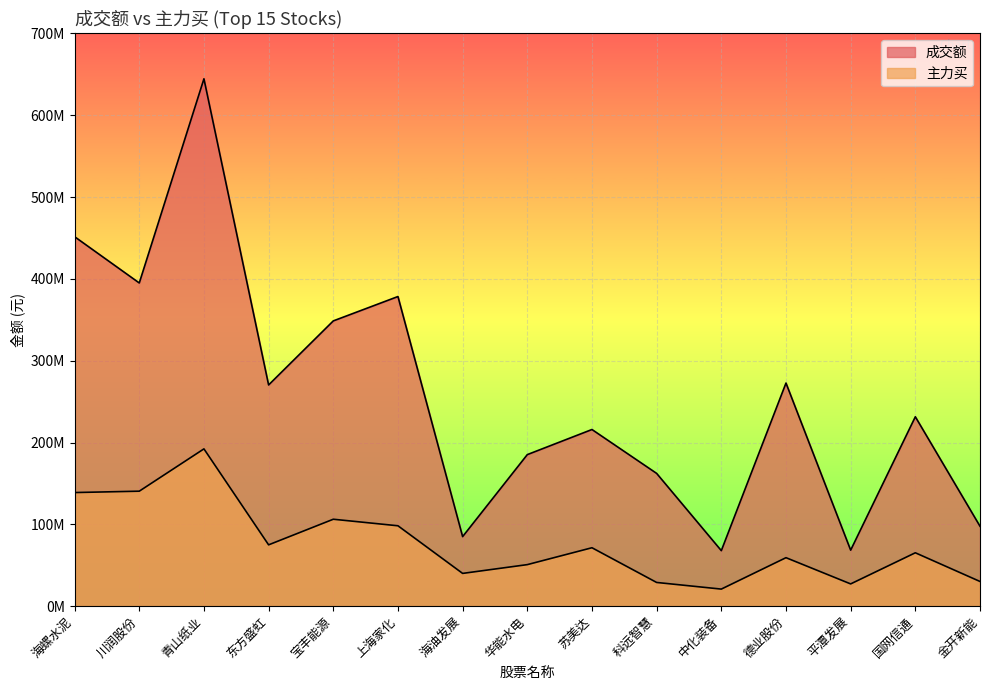

In 主力买, how many points are lower than both neighbors (excluding endpoints)?

4